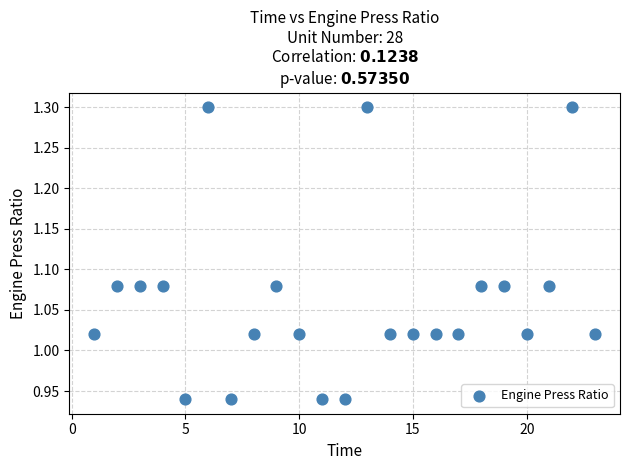

What is the range of Y values (max minus min)?

0.4